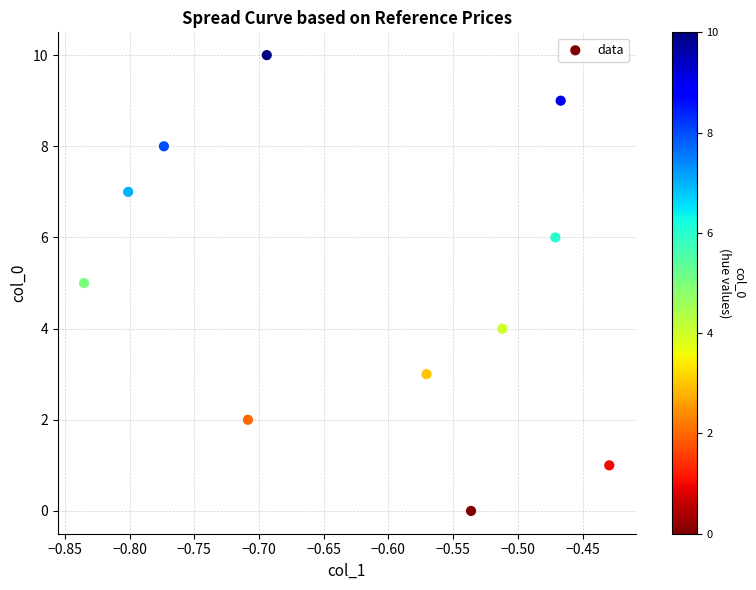

What is the average Y value?

5